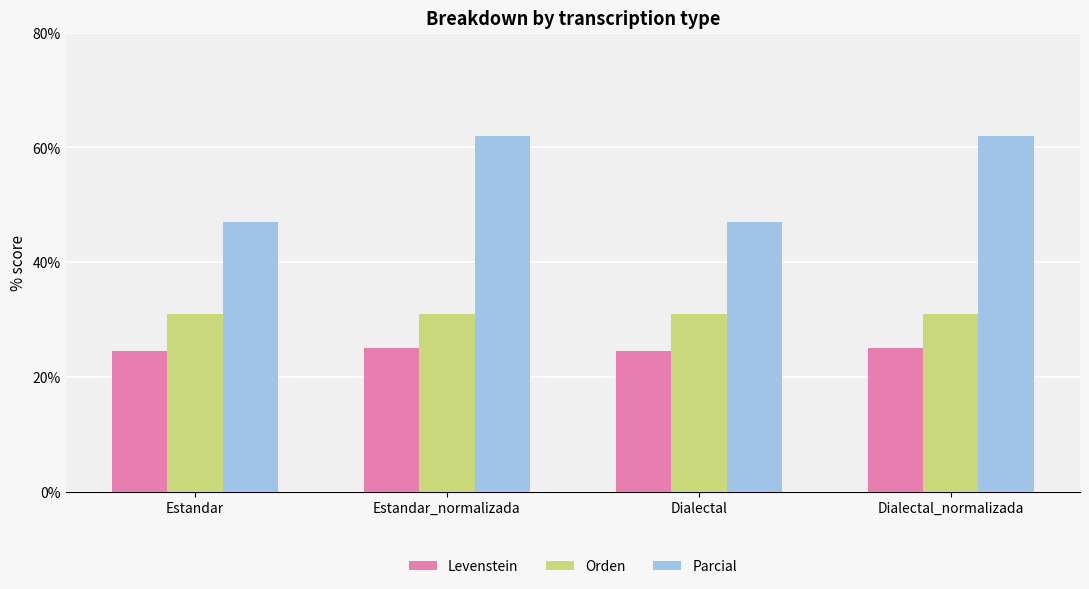

Rank the series by their average value, from lowest to highest.

Levenstein, Orden, Parcial